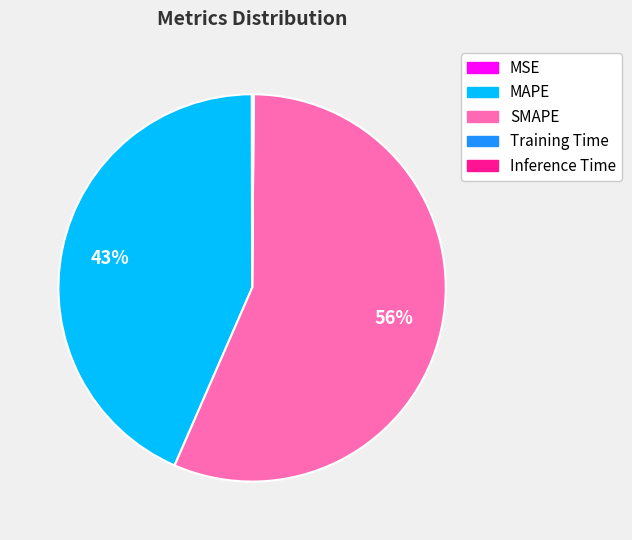

Is it true that SMAPE is 56% of the pie?

True